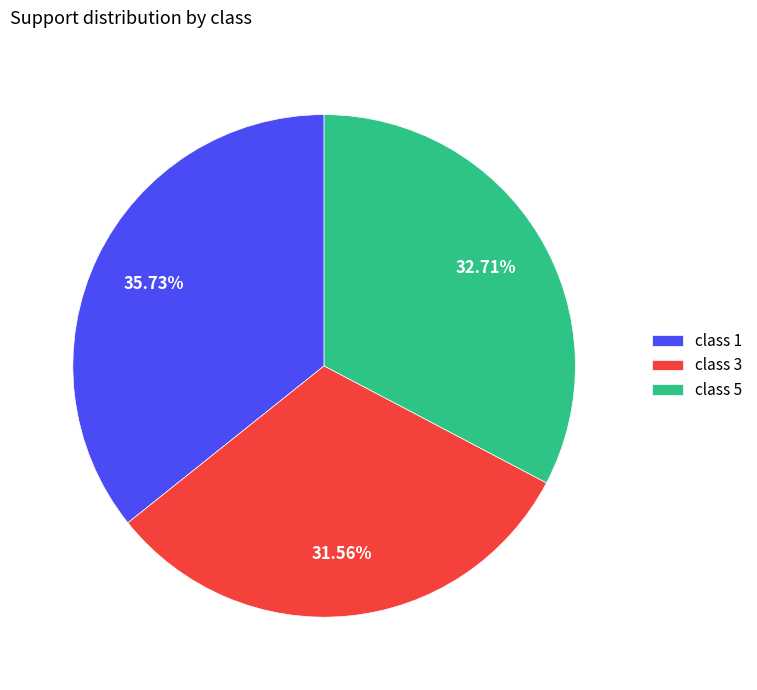

How many slices are in this pie chart?

3